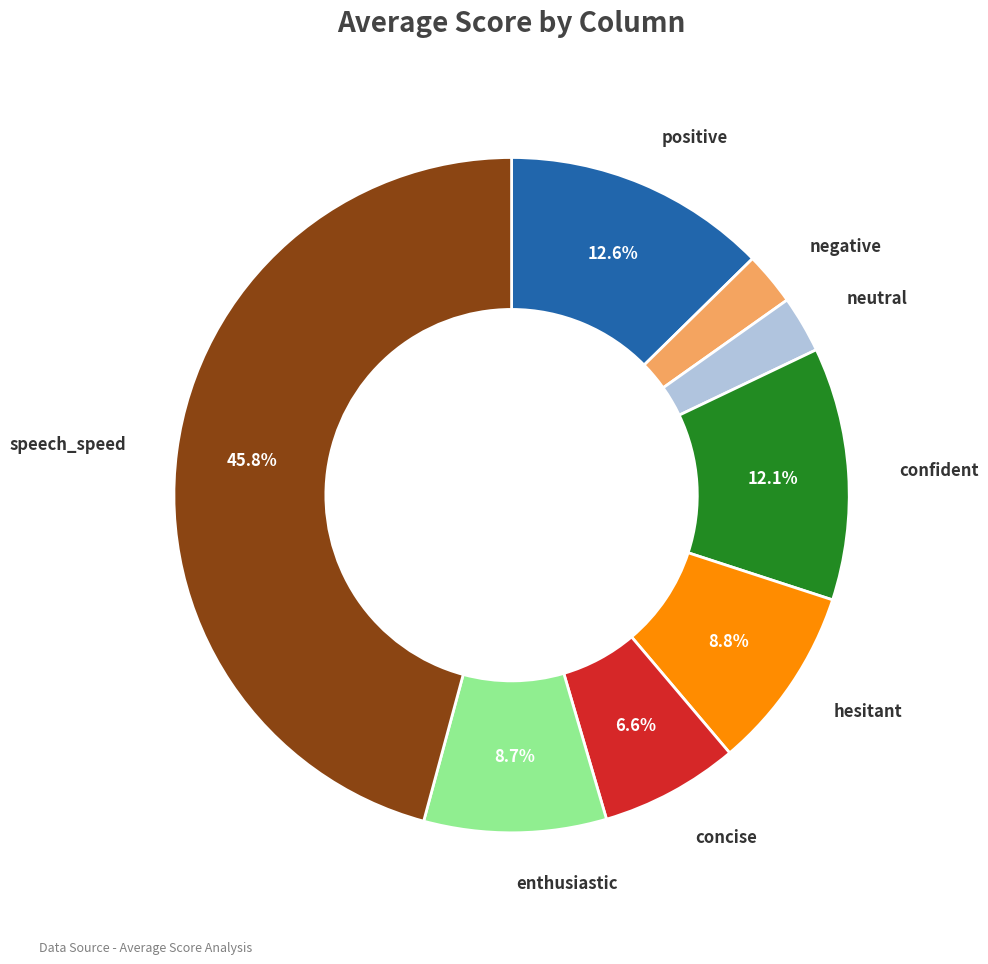

What is the largest slice in the pie chart?

speech_speed